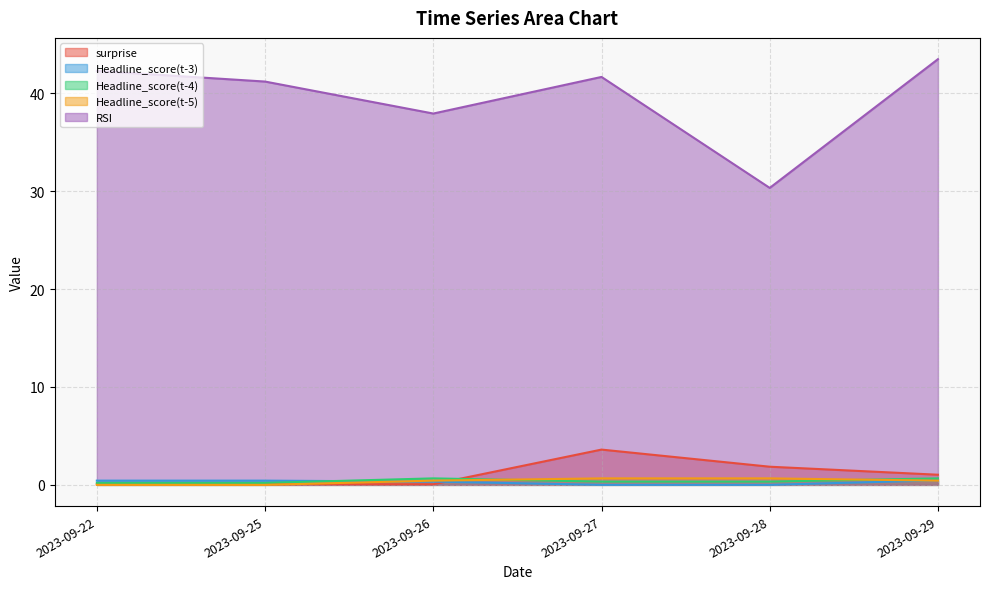

What is the difference between the RSI values at 2023-09-22 and 2023-09-27?

0.6